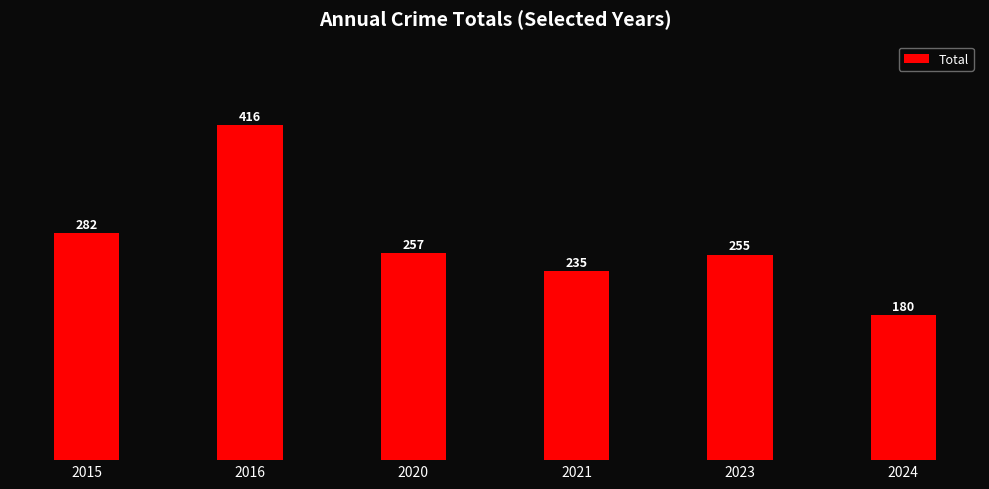

Does the chart contain stacked bars?

No